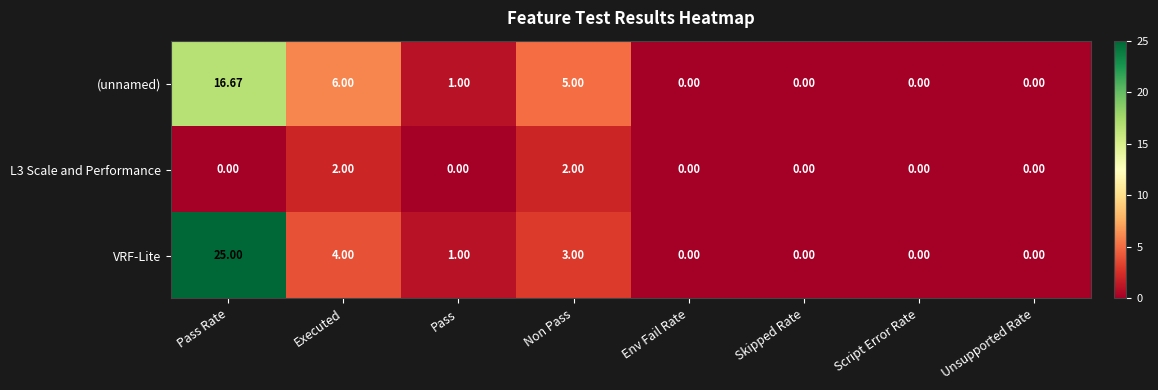

At which label is (unnamed) closest to 8?

Executed